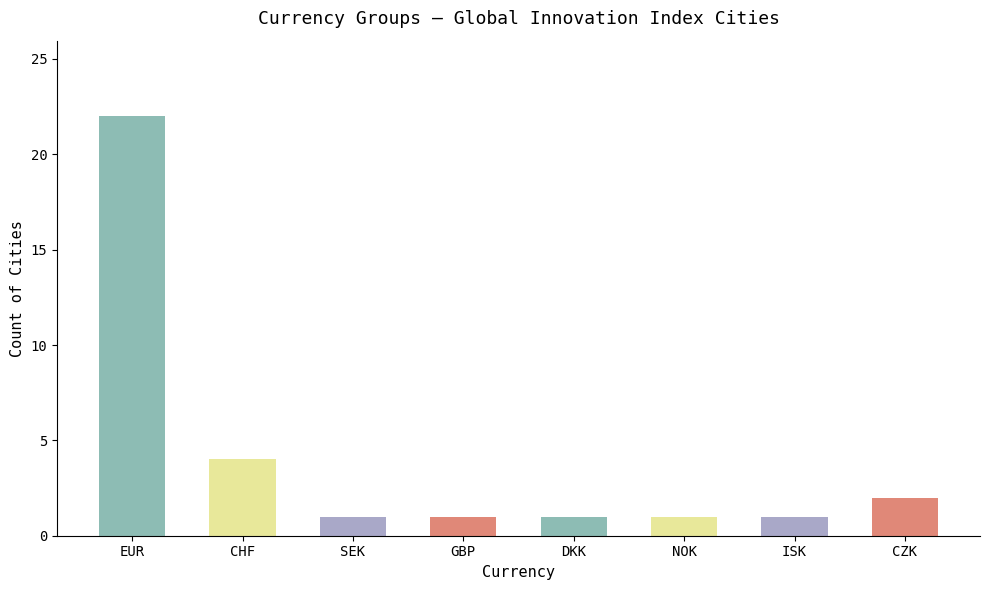

At which label is the value closest to 11?

CHF